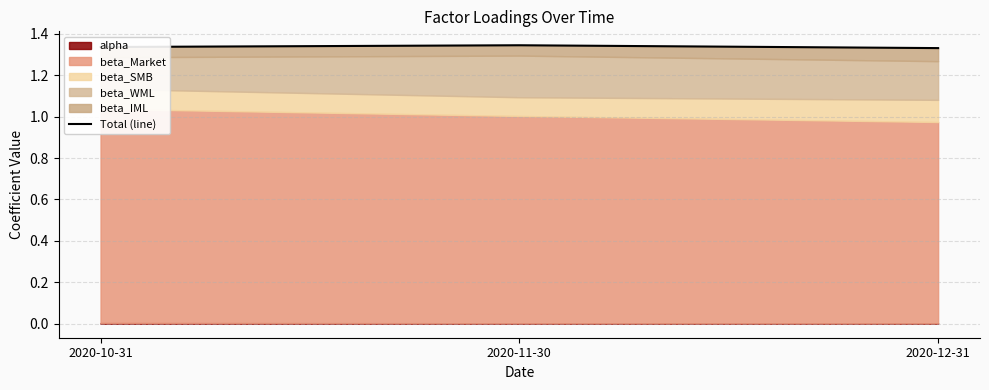

Count the number of categories in the chart.

3